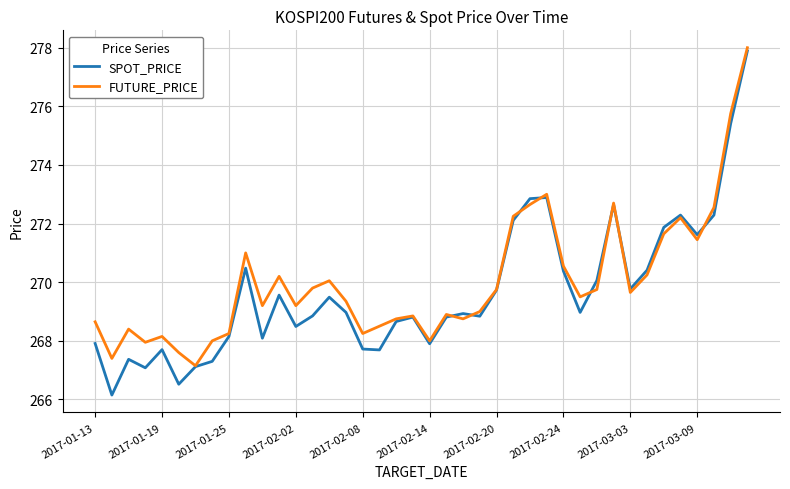

What is the average value of the FUTURE_PRICE series?

270.0